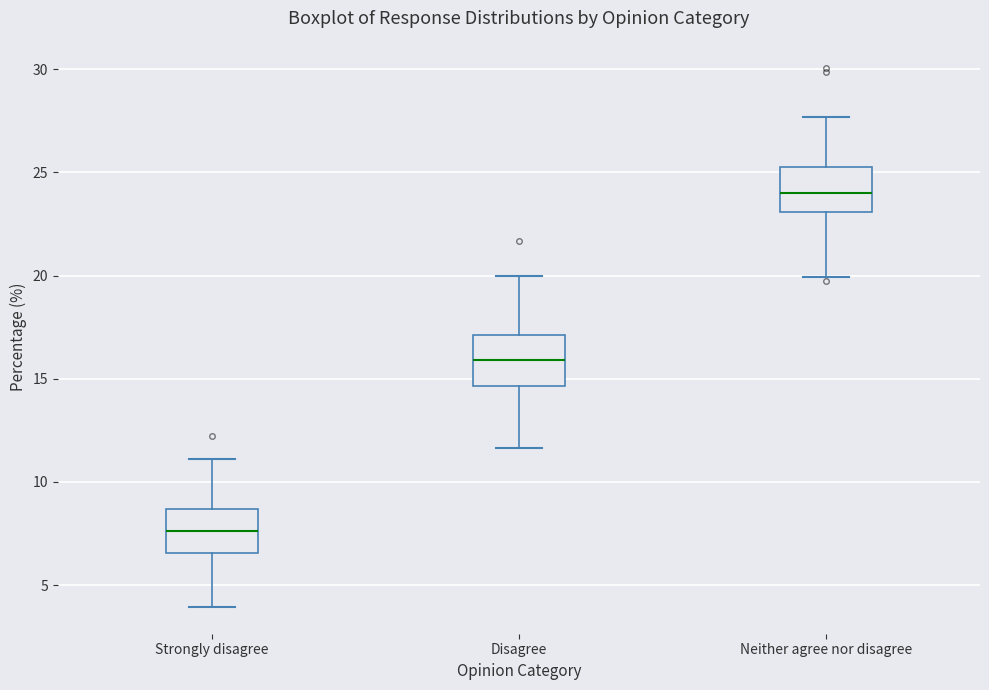

Which box has the highest median line?

Neither agree nor disagree